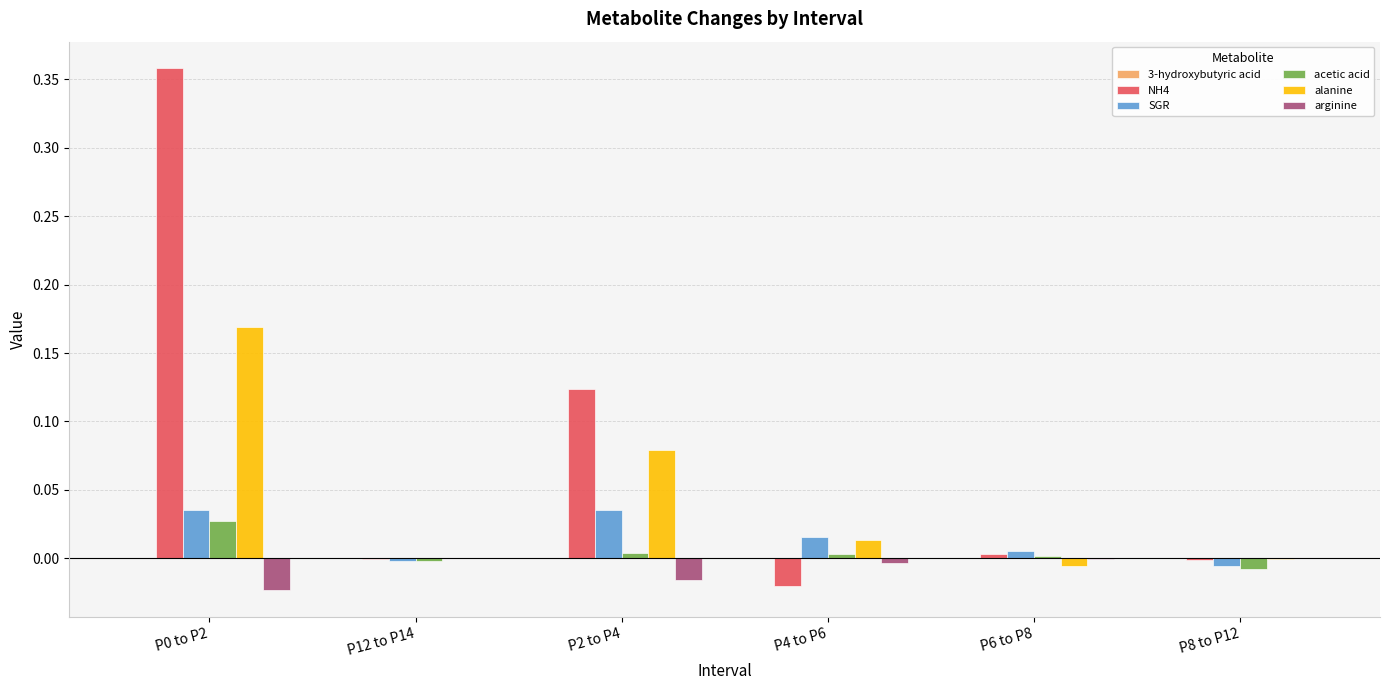

True or false: SGR has a value of -0.0 at P8 to P12.

True